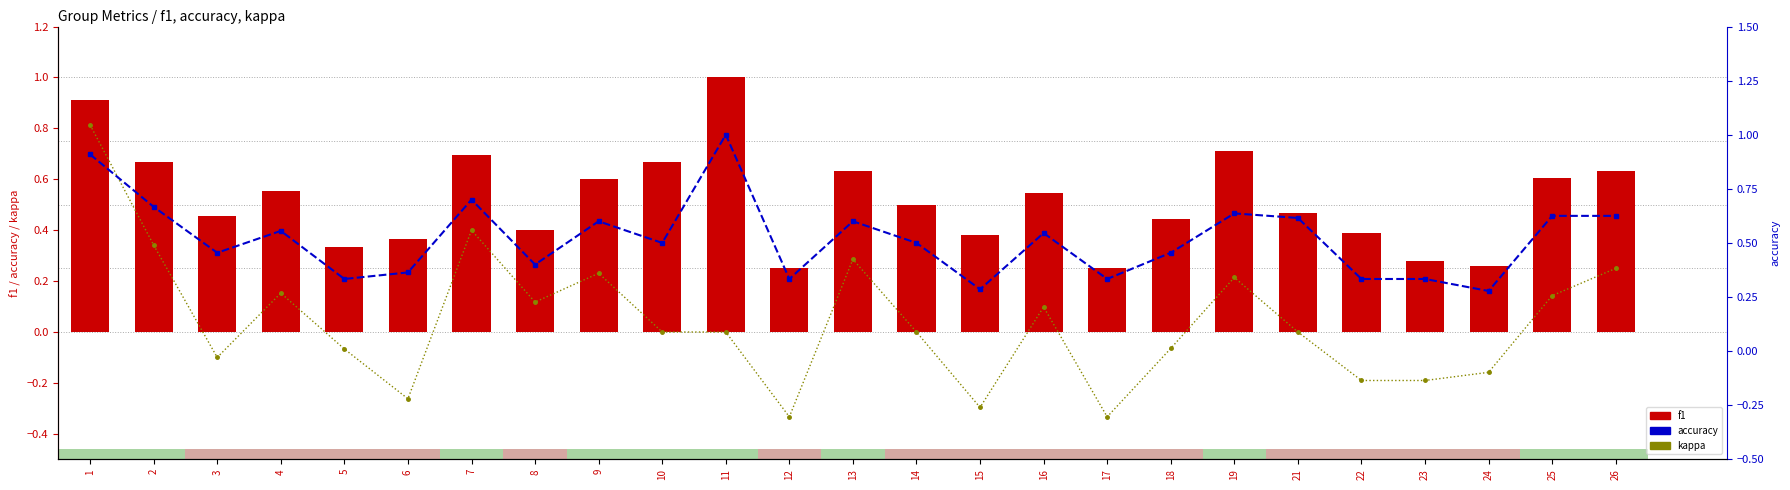

Which series changed the most between 3 and 25?

kappa